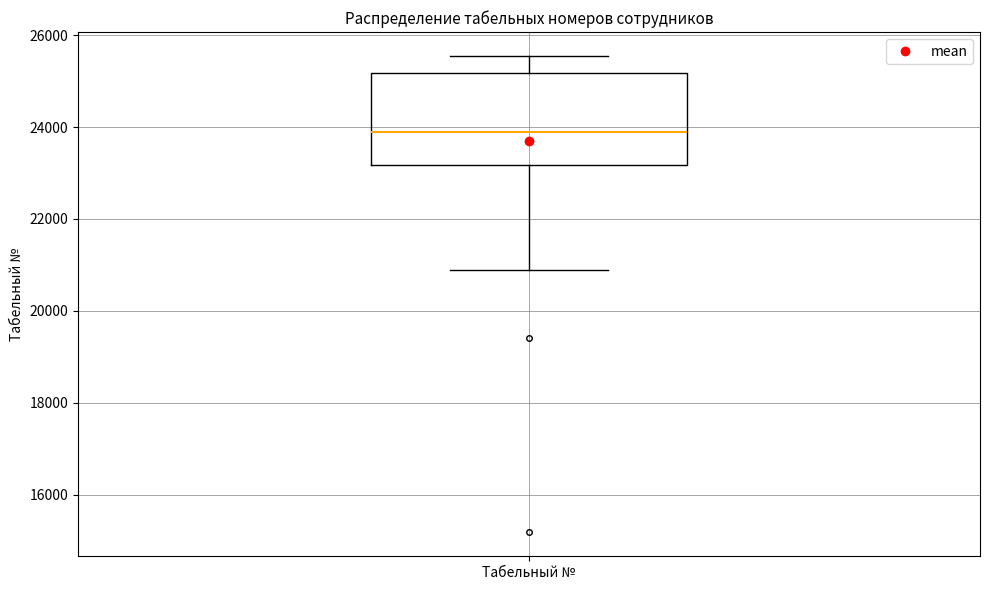

Where is the upper edge of the box for Табельный № on the y-axis? The values are not printed on the chart, so give them approximately, as read against the axis.

25200